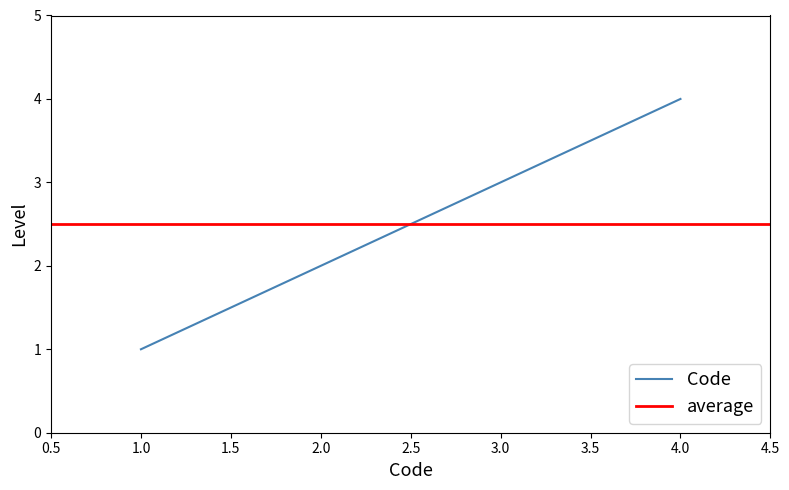

Which category has the highest value in the Code series?

4.0